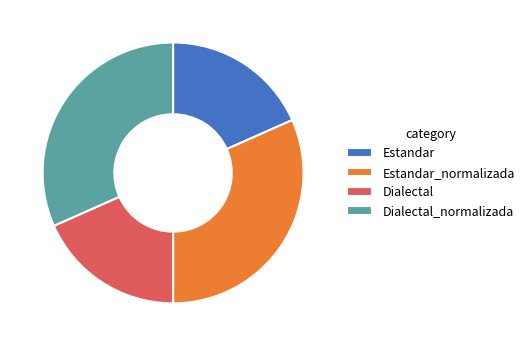

Does Estandar represent more than half of the total?

No